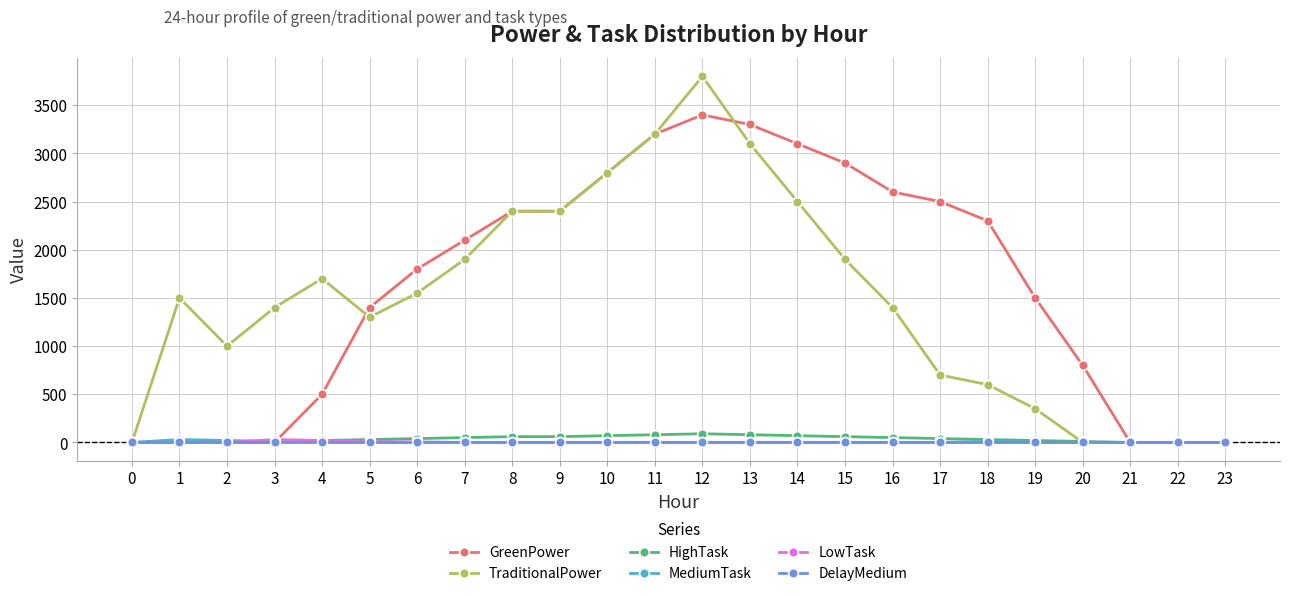

Between 13 and 20, which series saw the biggest shift?

TraditionalPower